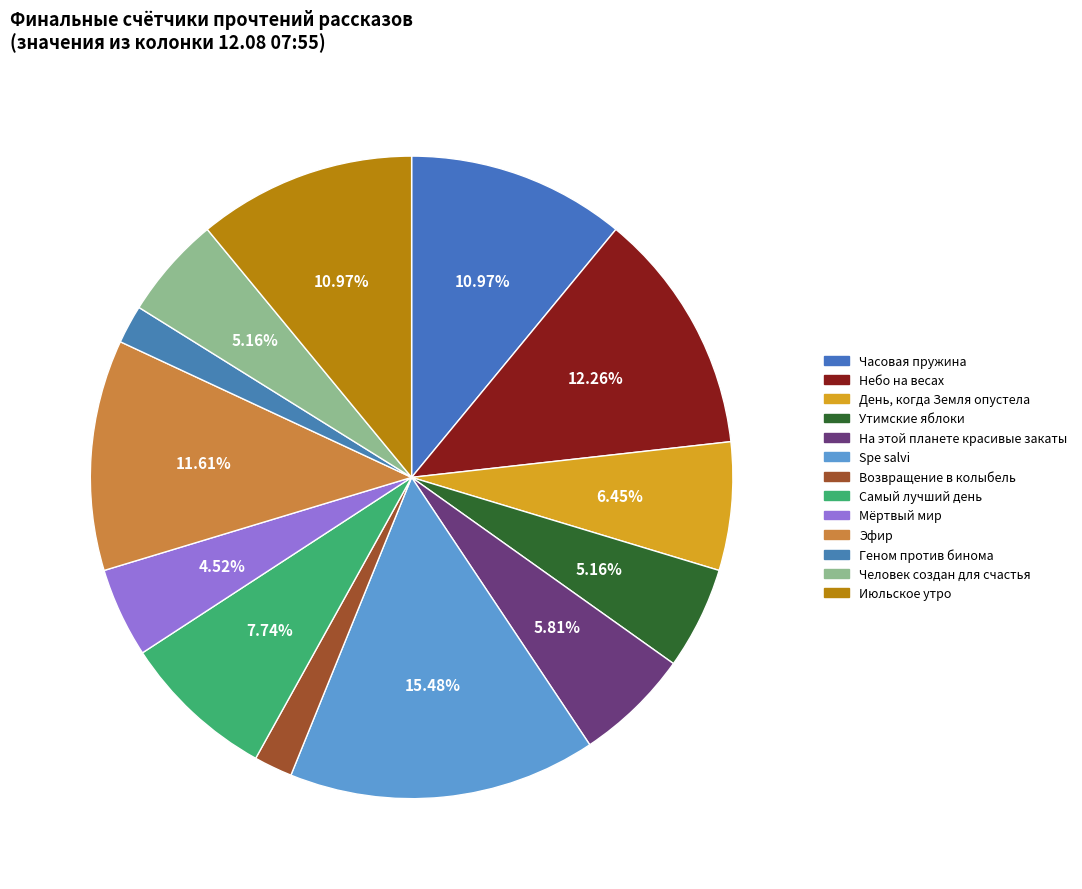

What percentage is the Возвращение в колыбель slice, to the nearest percent?

2%